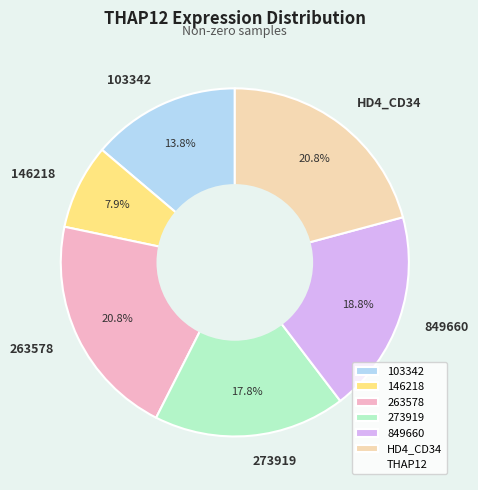

Combined, do 263578 and 103342 account for over 50%?

No